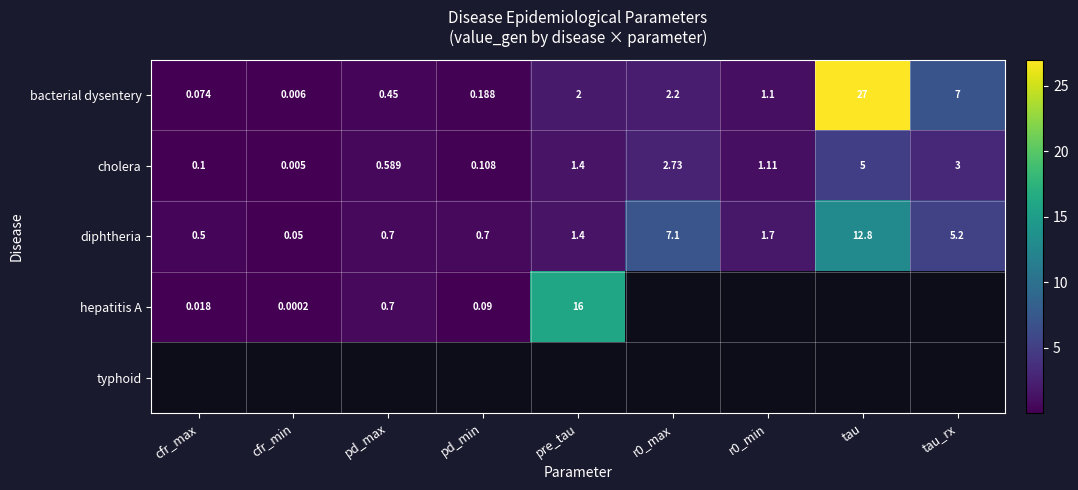

Where does the diphtheria series first go above 1?

pre_tau